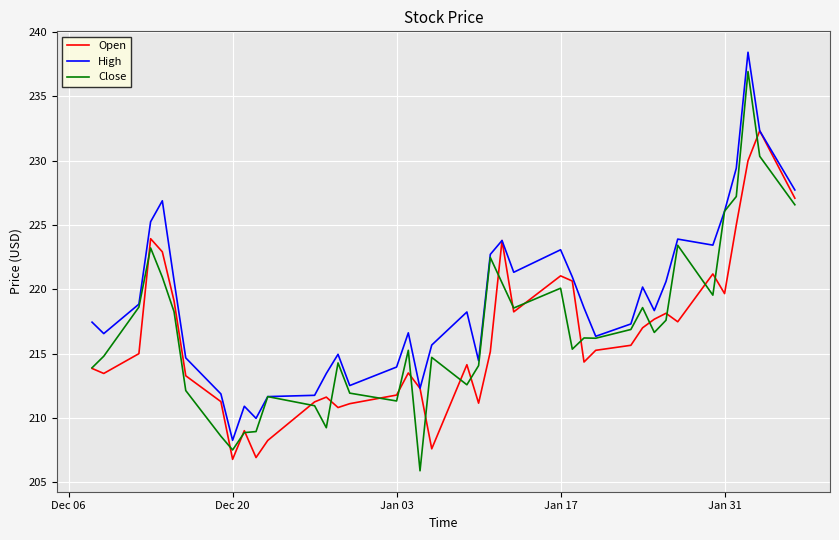

List the series in order of their peak value, highest first.

High, Close, Open